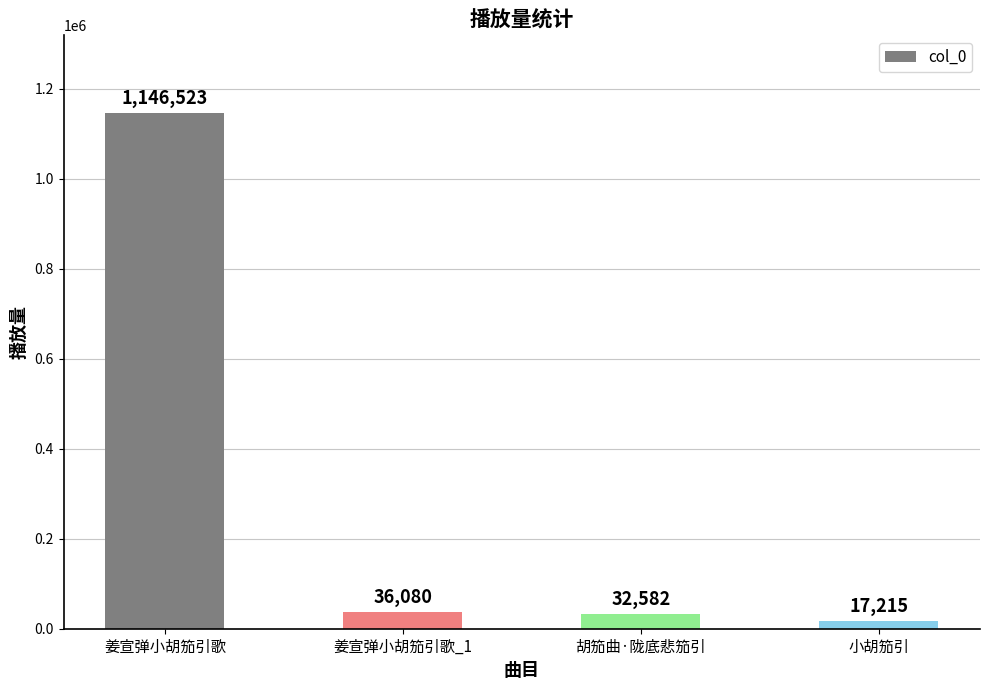

Reading left to right, what are all the values shown in this chart?

姜宣弹小胡笳引歌=1146523	姜宣弹小胡笳引歌_1=36080	胡笳曲·陇底悲笳引=32582	小胡笳引=17215